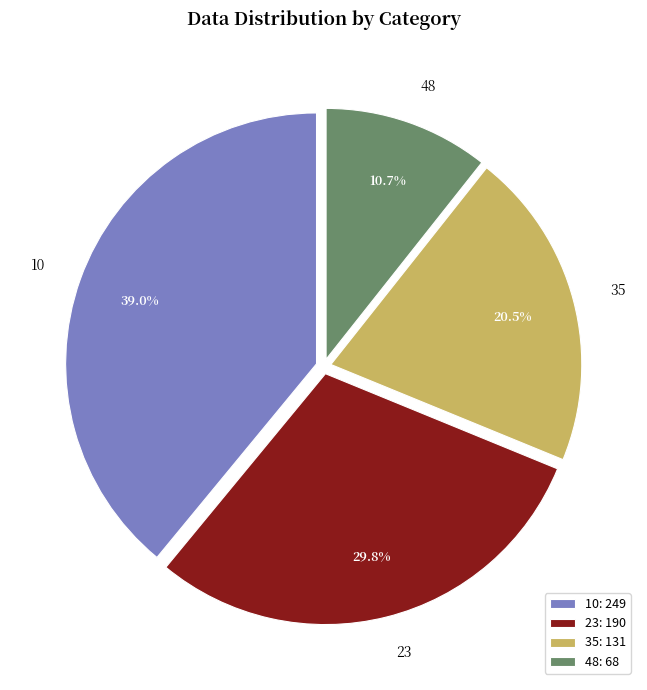

Does 10 represent more than half of the total?

No